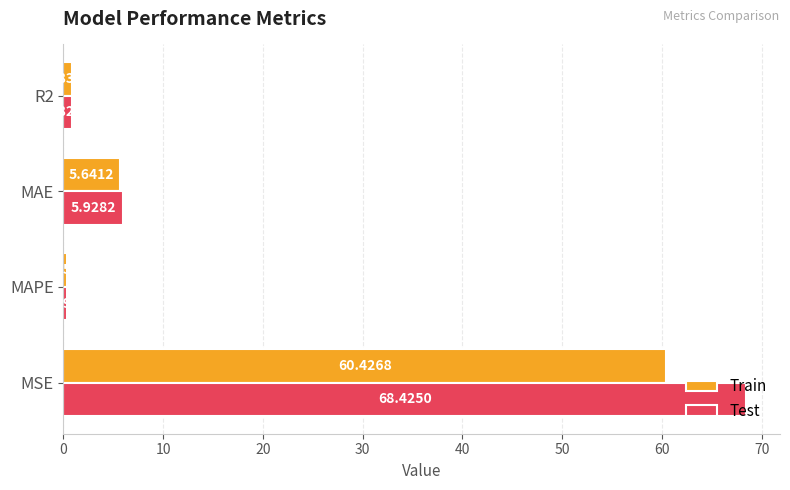

Which series has the largest range (max minus min)?

Test